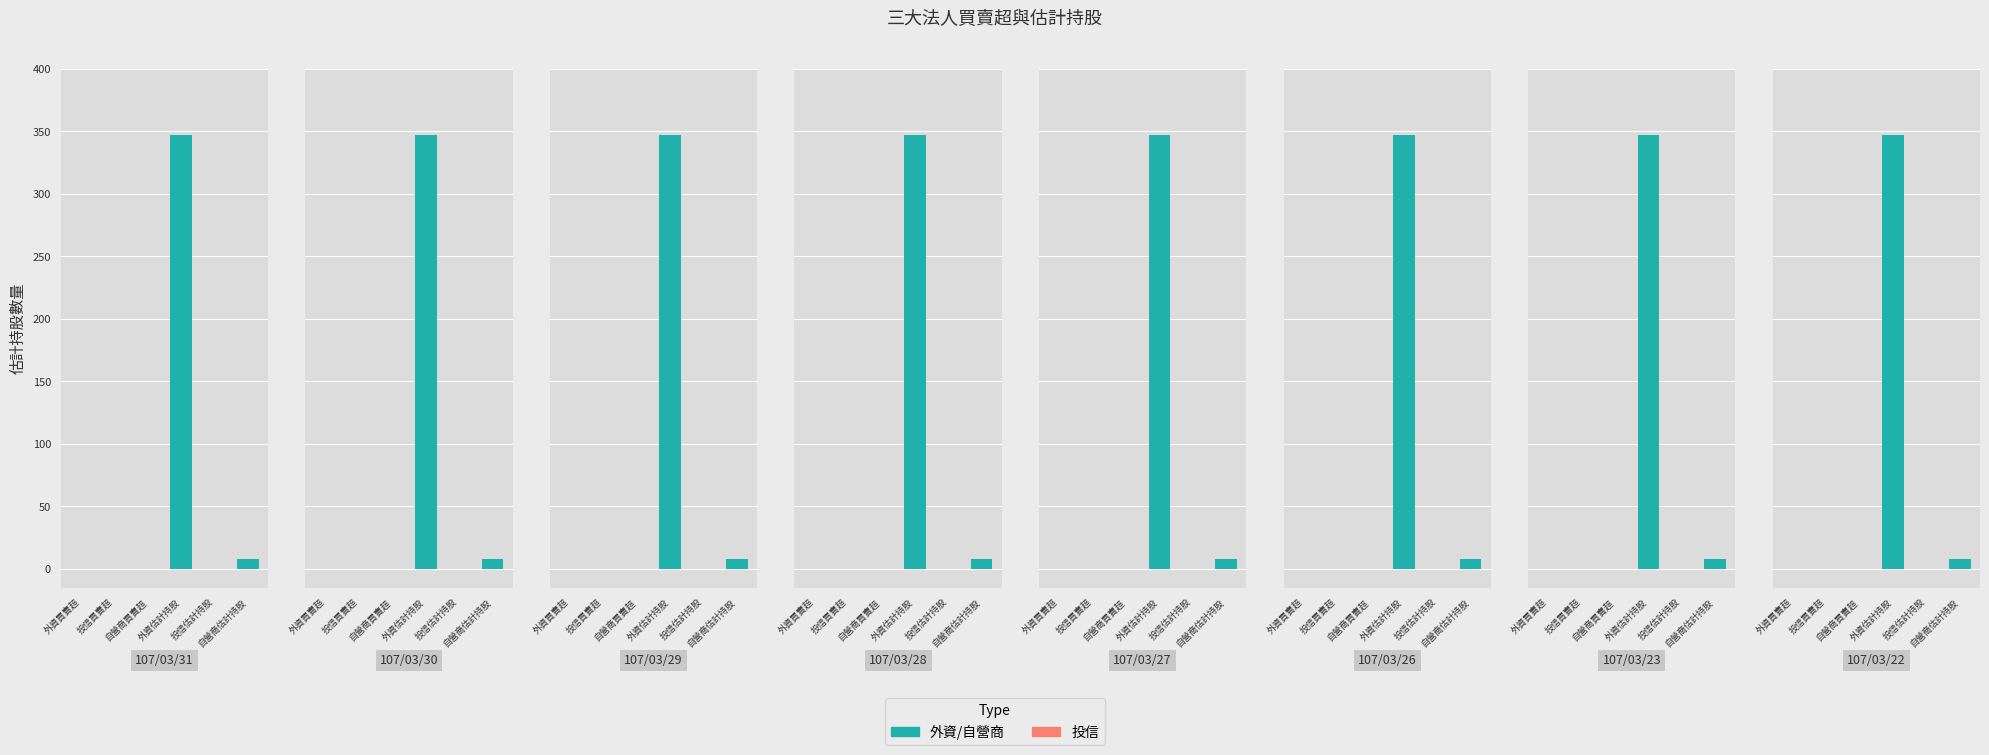

What is the sum of all 自營商估計持股 values?

64